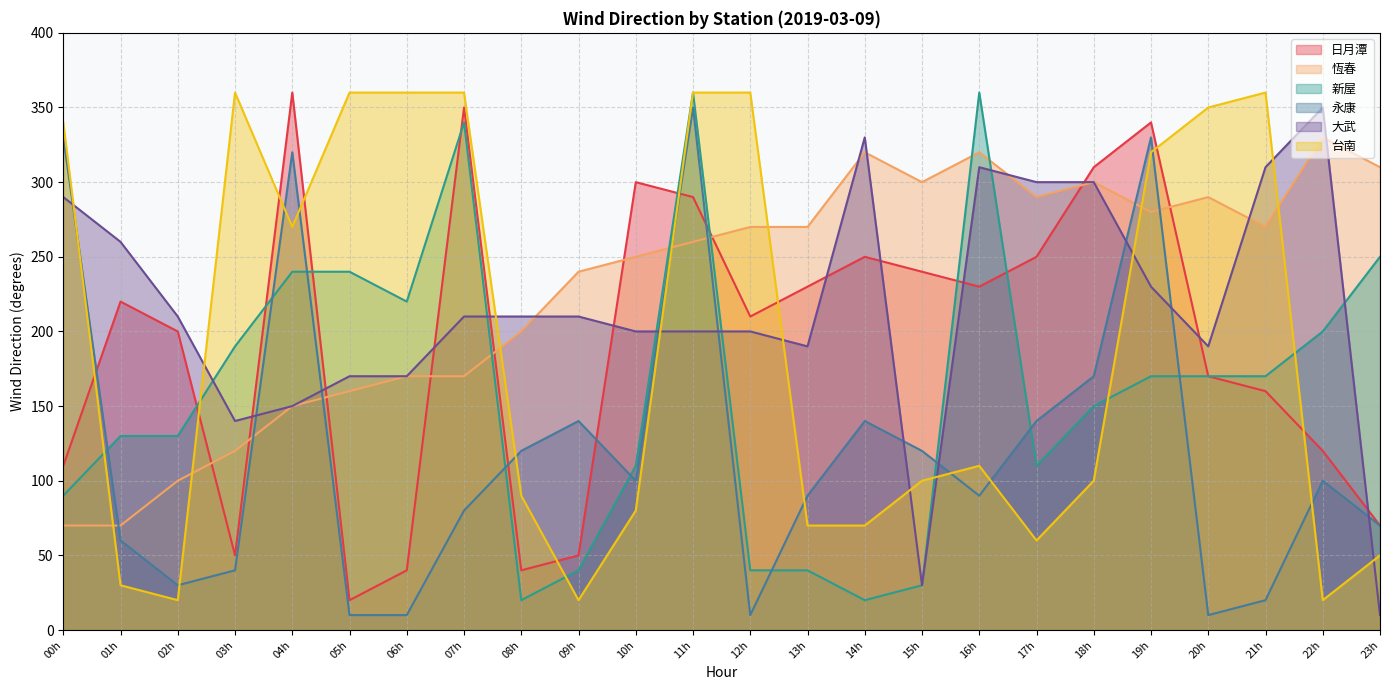

How many values in the 永康 series are below 100?

12